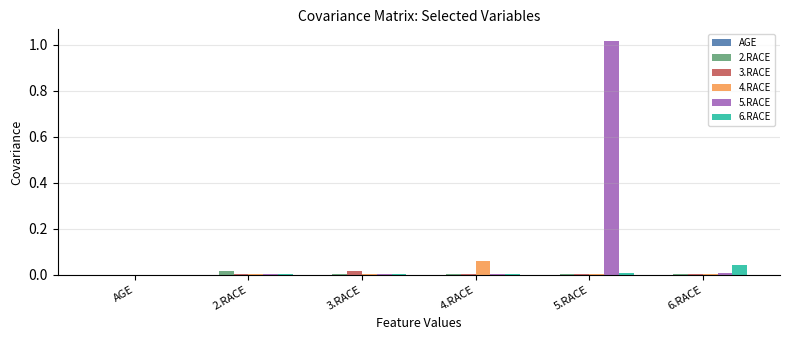

At which category is the sum across all series the highest?

5.RACE